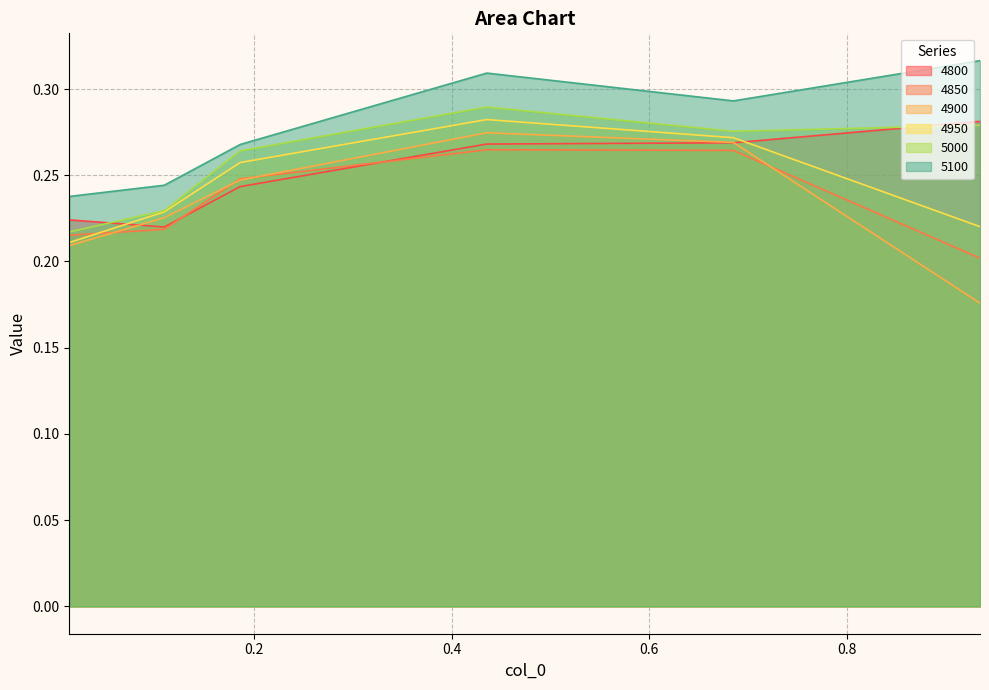

Reading left to right, list all the values displayed in this chart.

4800: 0.2	0.2	0.2	0.3	0.3	0.3
4850: 0.2	0.2	0.2	0.3	0.3	0.2
4900: 0.2	0.2	0.2	0.3	0.3	0.2
4950: 0.2	0.2	0.3	0.3	0.3	0.2
5000: 0.2	0.2	0.3	0.3	0.3	0.3
5100: 0.2	0.2	0.3	0.3	0.3	0.3